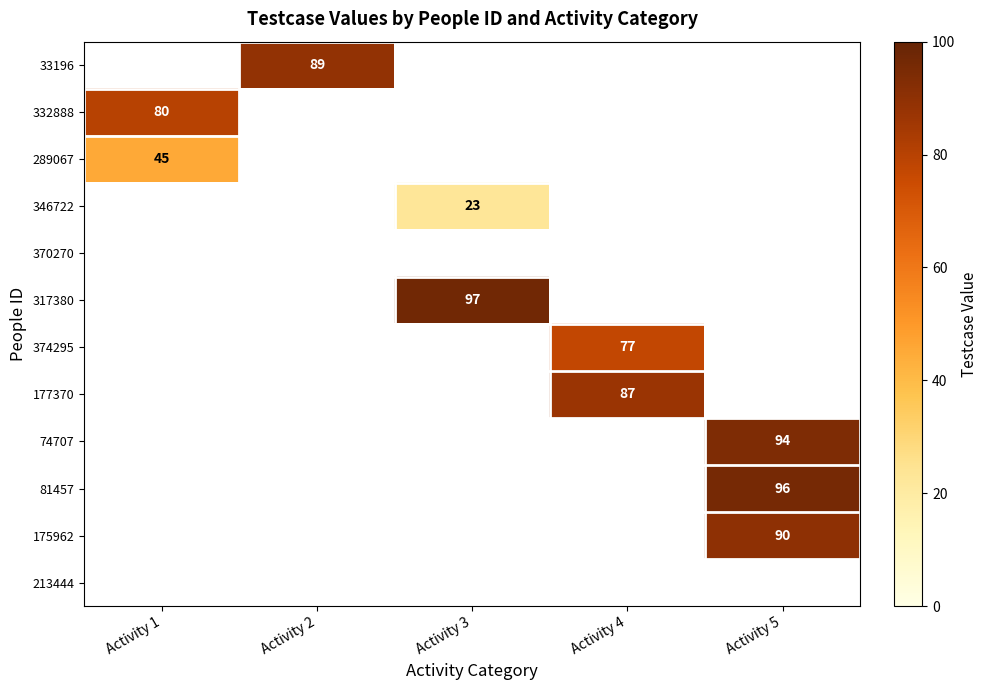

The 177370 series shows 35 at Activity 4. True or false?

False